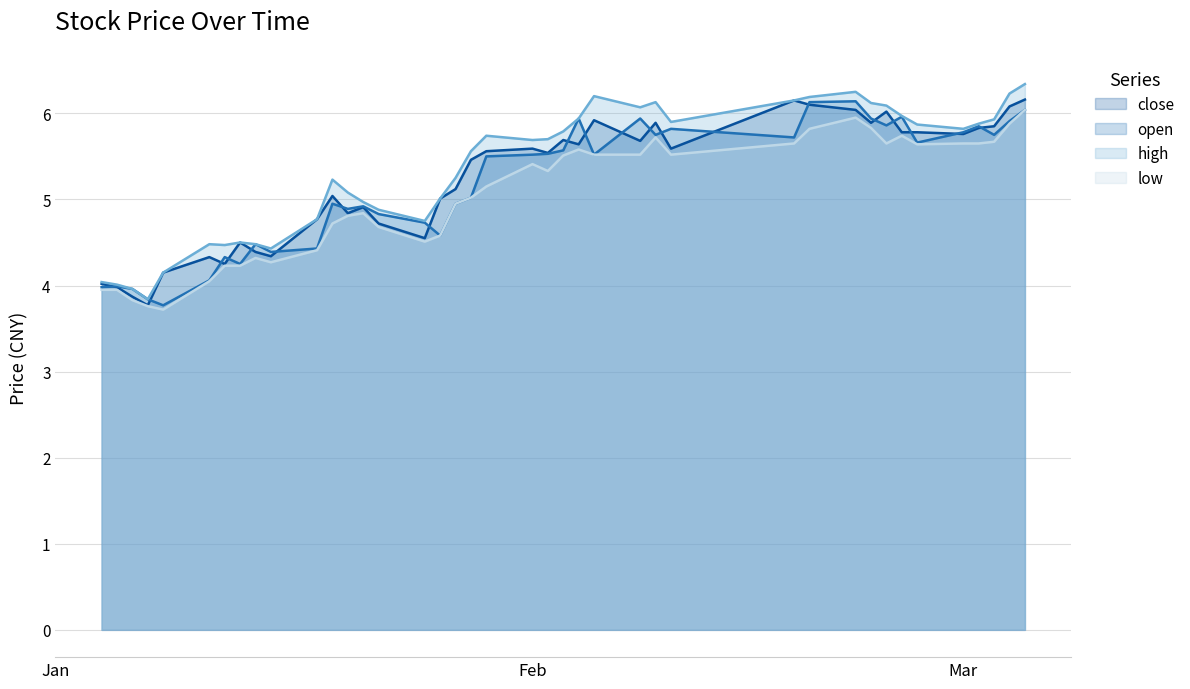

How many lines are shown in the chart?

4